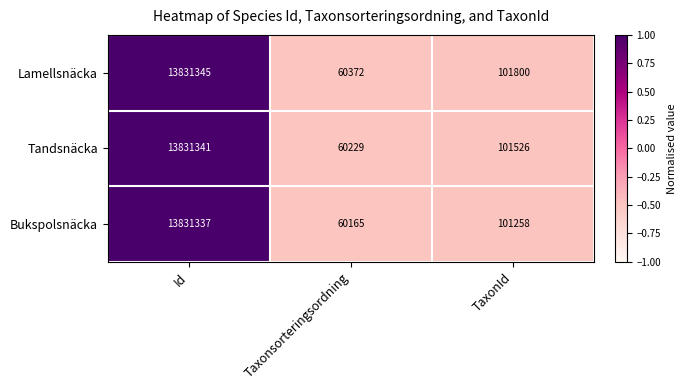

At which label does Lamellsnäcka first exceed 101800?

Id